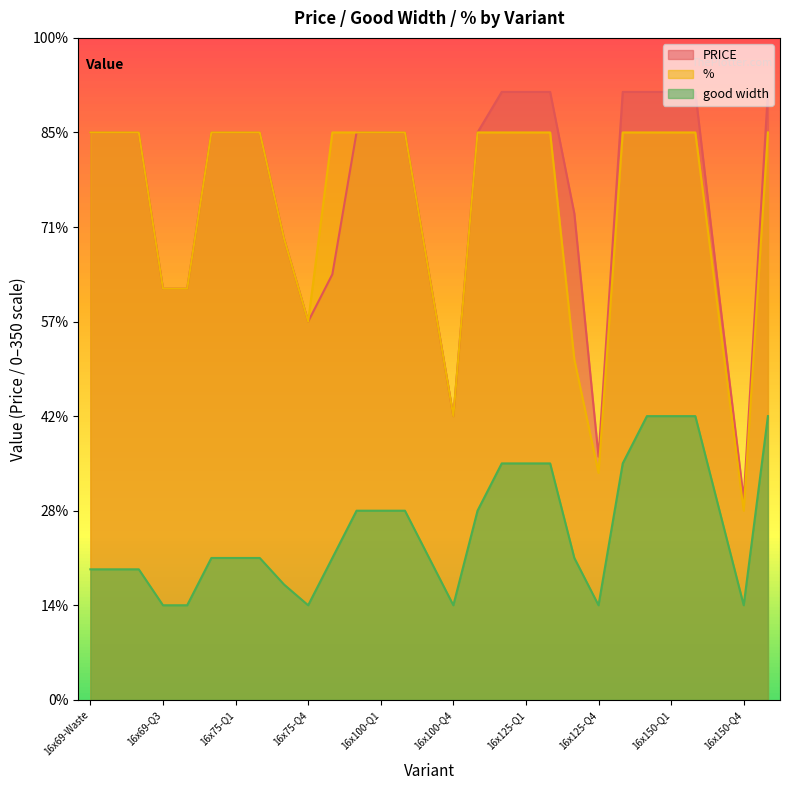

Reading left to right, extract all data points from this chart.

PRICE: 16x69-Waste=300.0	16x69-Q1=300.0	16x69-Q2=300.0	16x69-Q3=217.4	16x69-Q4=217.4	16x75-Waste=300.0	16x75-Q1=300.0	16x75-Q2=300.0	16x75-Q3=244.0	16x75-Q4=200.0	16x75-Q5=225.0	16x100-Waste=300.0	16x100-Q1=300.0	16x100-Q2=300.0	16x100-Q3=225.0	16x100-Q4=150.0	16x100-Q5=300.0	16x125-Waste=321.4	16x125-Q1=321.4	16x125-Q2=321.4	16x125-Q3=257.1	16x125-Q4=128.6	16x125-Q5=321.4	16x150-Waste=321.4	16x150-Q1=321.4	16x150-Q2=321.4	16x150-Q3=212.1	16x150-Q4=106.1	16x150-Q5=321.4
%: 16x69-Waste=300.0	16x69-Q1=300.0	16x69-Q2=300.0	16x69-Q3=217.4	16x69-Q4=217.4	16x75-Waste=300.0	16x75-Q1=300.0	16x75-Q2=300.0	16x75-Q3=244.0	16x75-Q4=200.0	16x75-Q5=300.0	16x100-Waste=300.0	16x100-Q1=300.0	16x100-Q2=300.0	16x100-Q3=225.0	16x100-Q4=150.0	16x100-Q5=300.0	16x125-Waste=300.0	16x125-Q1=300.0	16x125-Q2=300.0	16x125-Q3=180.0	16x125-Q4=120.0	16x125-Q5=300.0	16x150-Waste=300.0	16x150-Q1=300.0	16x150-Q2=300.0	16x150-Q3=200.0	16x150-Q4=100.0	16x150-Q5=300.0
good width: 16x69-Waste=69.0	16x69-Q1=69.0	16x69-Q2=69.0	16x69-Q3=50.0	16x69-Q4=50.0	16x75-Waste=75.0	16x75-Q1=75.0	16x75-Q2=75.0	16x75-Q3=61.0	16x75-Q4=50.0	16x75-Q5=75.0	16x100-Waste=100.0	16x100-Q1=100.0	16x100-Q2=100.0	16x100-Q3=75.0	16x100-Q4=50.0	16x100-Q5=100.0	16x125-Waste=125.0	16x125-Q1=125.0	16x125-Q2=125.0	16x125-Q3=75.0	16x125-Q4=50.0	16x125-Q5=125.0	16x150-Waste=150.0	16x150-Q1=150.0	16x150-Q2=150.0	16x150-Q3=100.0	16x150-Q4=50.0	16x150-Q5=150.0